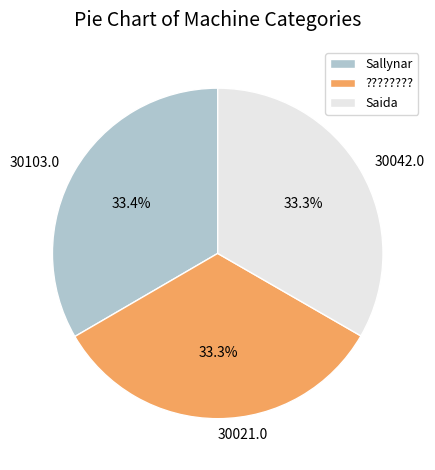

Is it true that Sallynar is 33% of the pie?

True